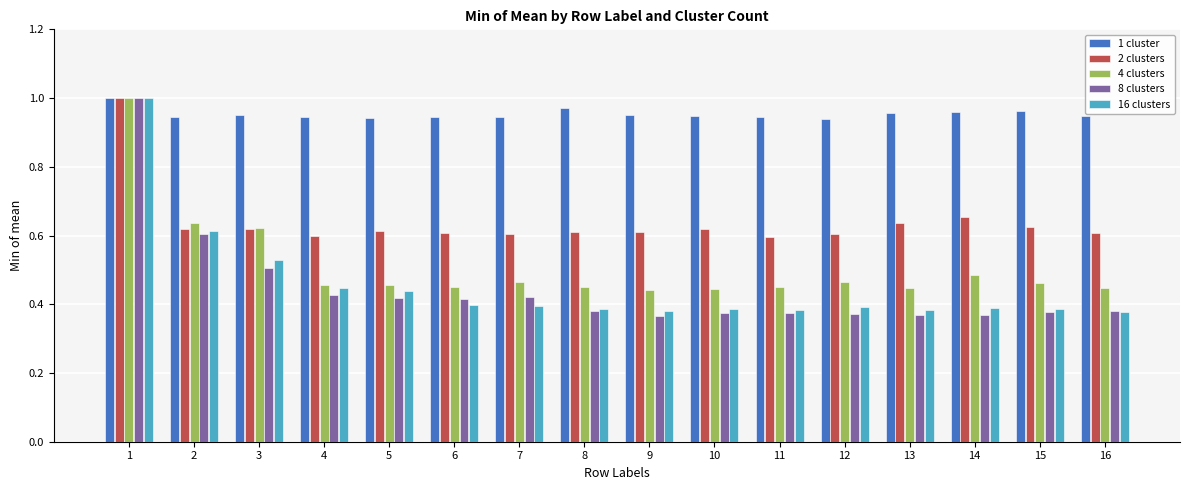

Is the value of 4 clusters at 9 greater than the value of 8 clusters at 15?

Yes